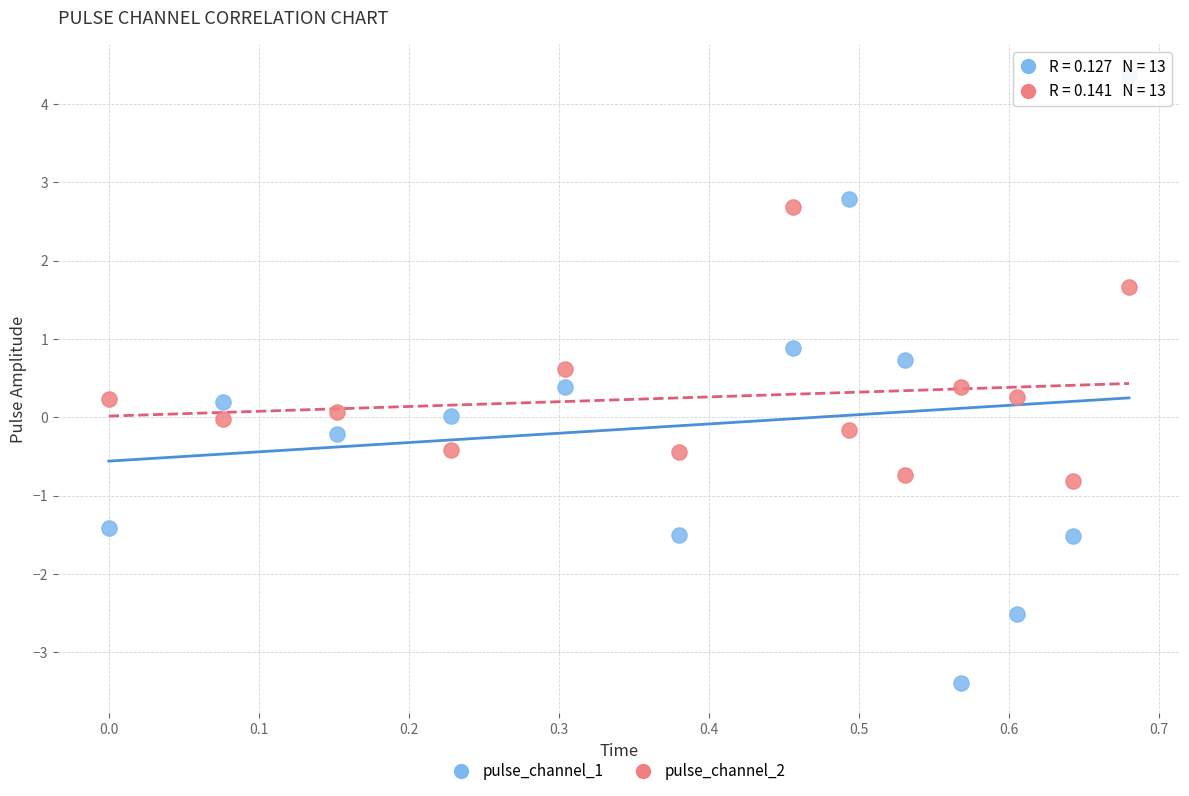

Across all data points, what is the range of Y values (max minus min)?

7.8